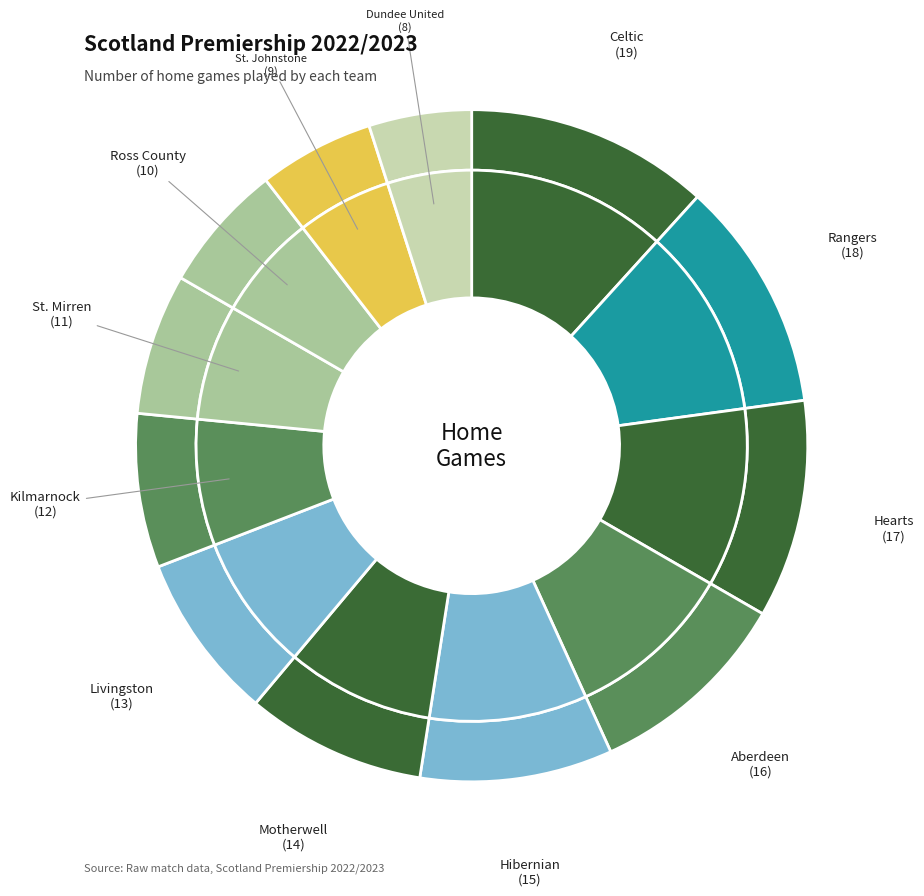

Which has a higher value, Hibernian or Hearts?

Hearts